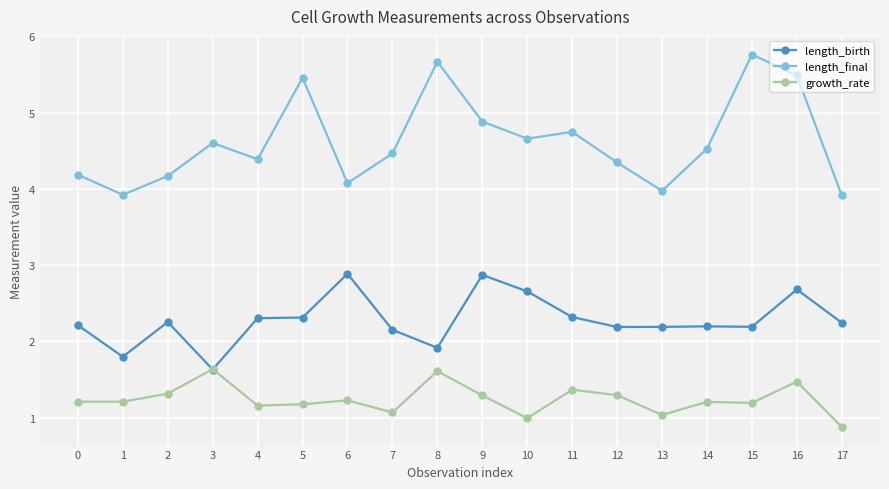

True or false: growth_rate has more than 1 interior local peaks.

True